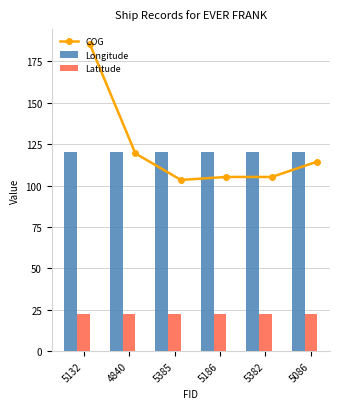

What value does the Longitude series have at 5186?

120.3